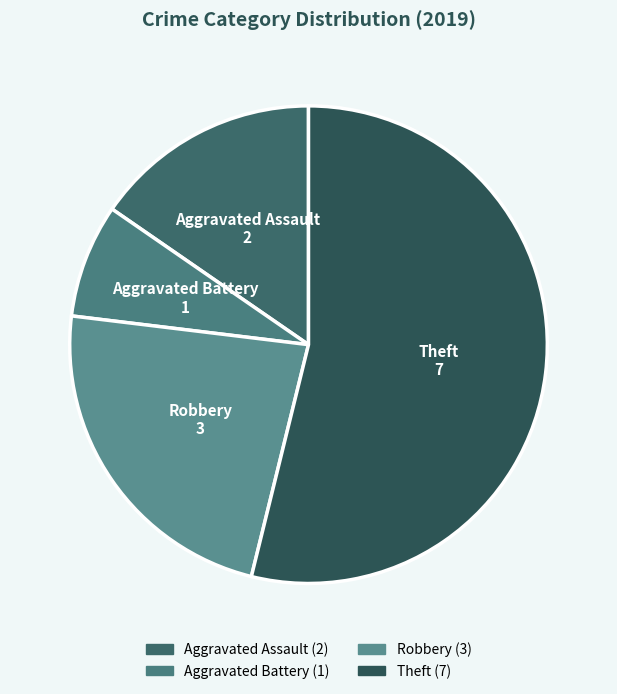

Count the number of slices in the pie.

4